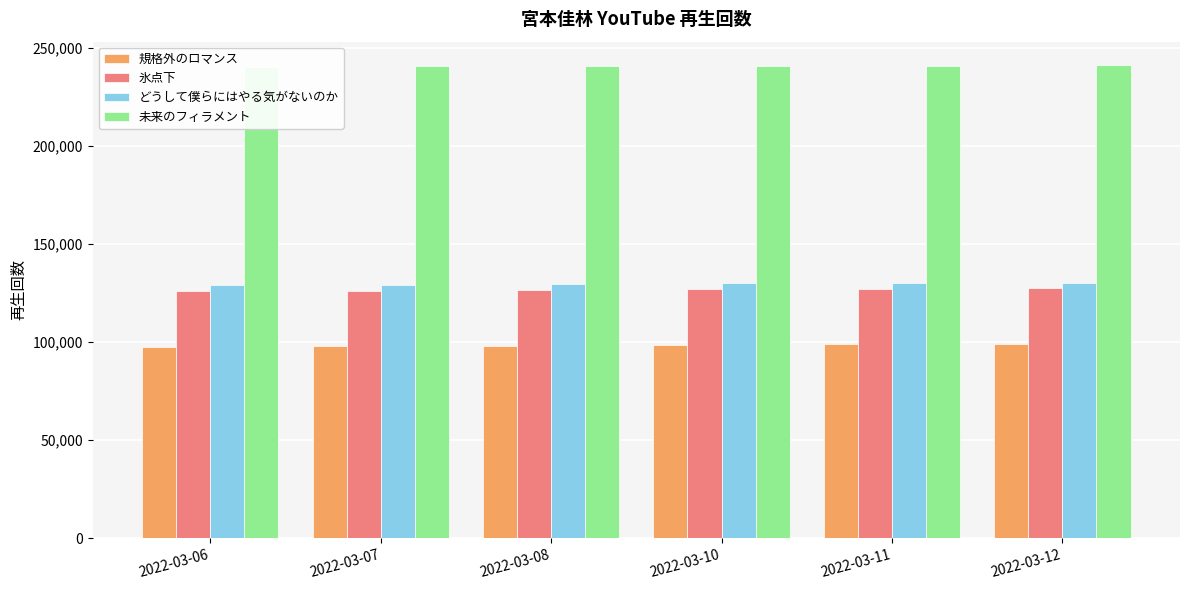

What is the minimum value for どうして僕らにはやる気がないのか?

129053